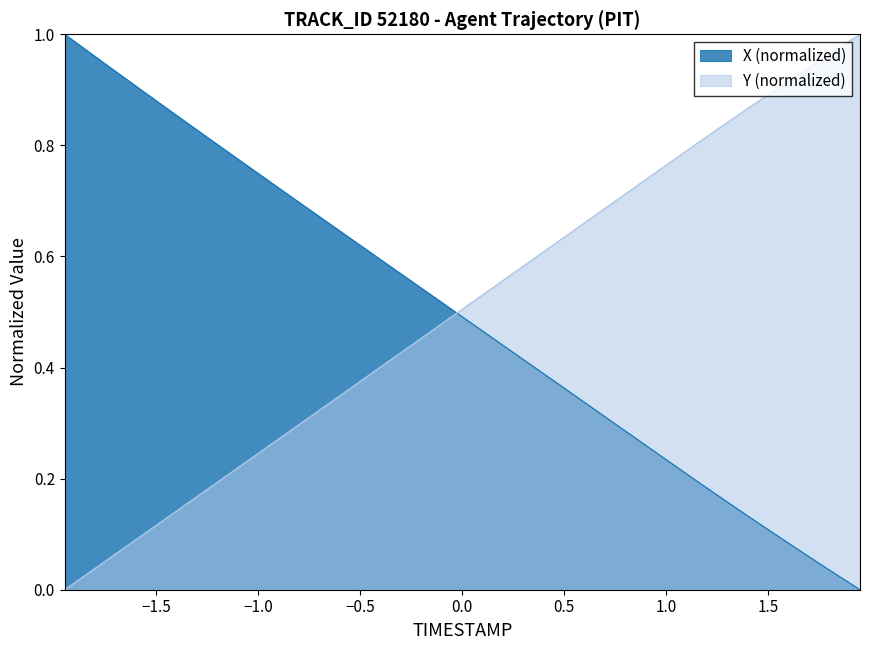

How many times do X (normalized) and Y (normalized) cross each other?

1